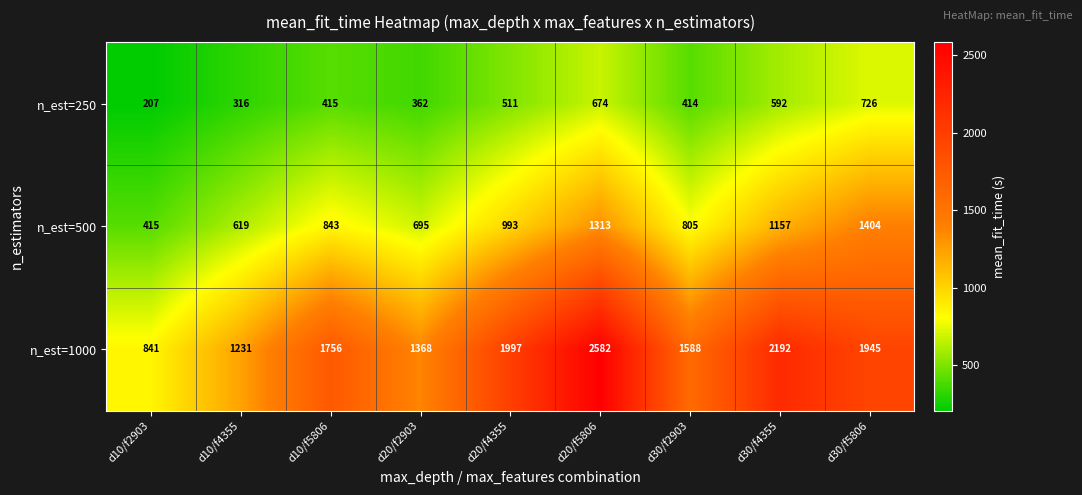

What is the average value of the n_est=250 series?

469